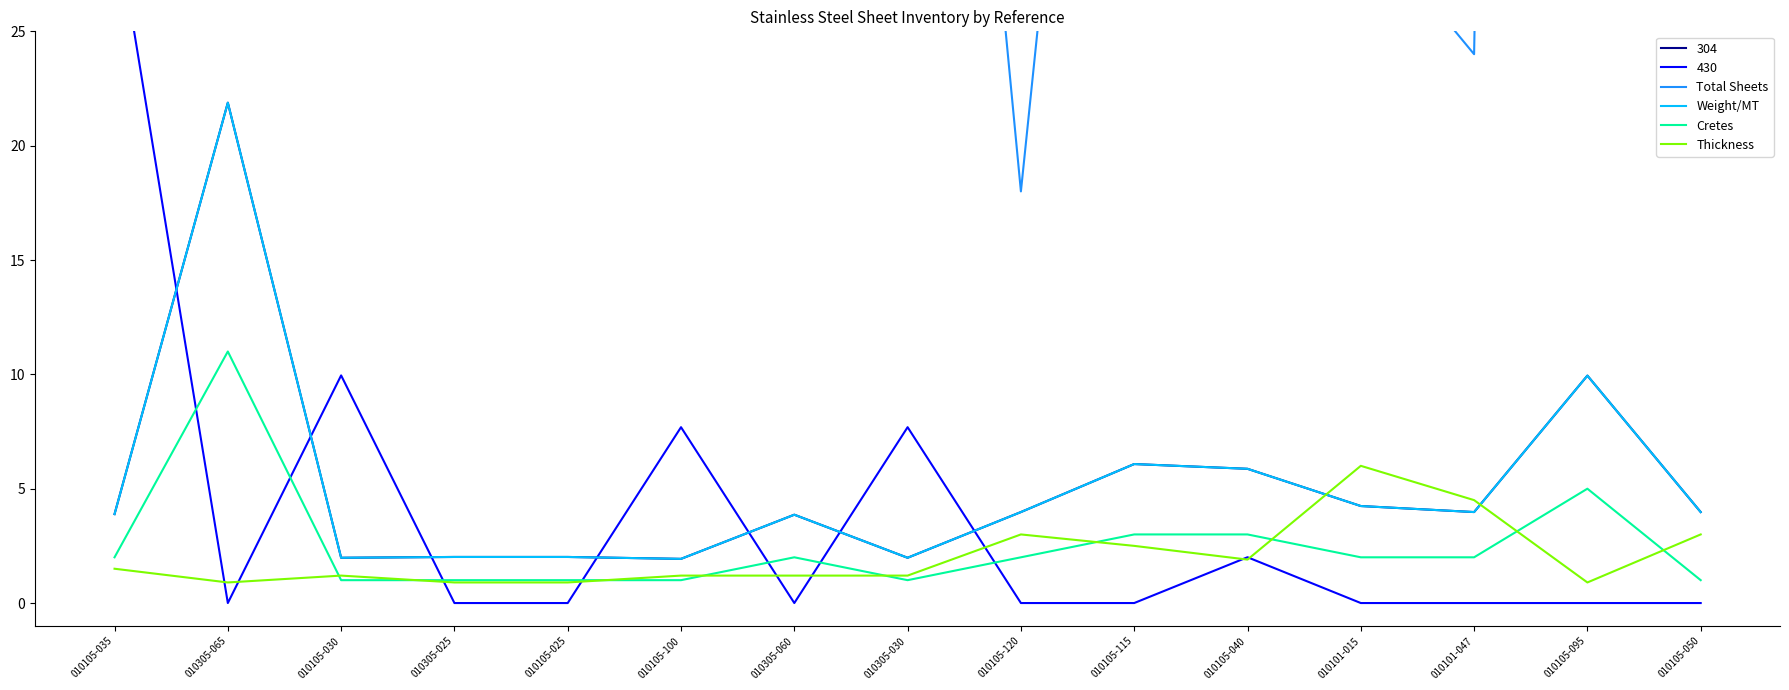

What is the difference between the Weight/MT values at 010105-035 and 010105-095?

6.1